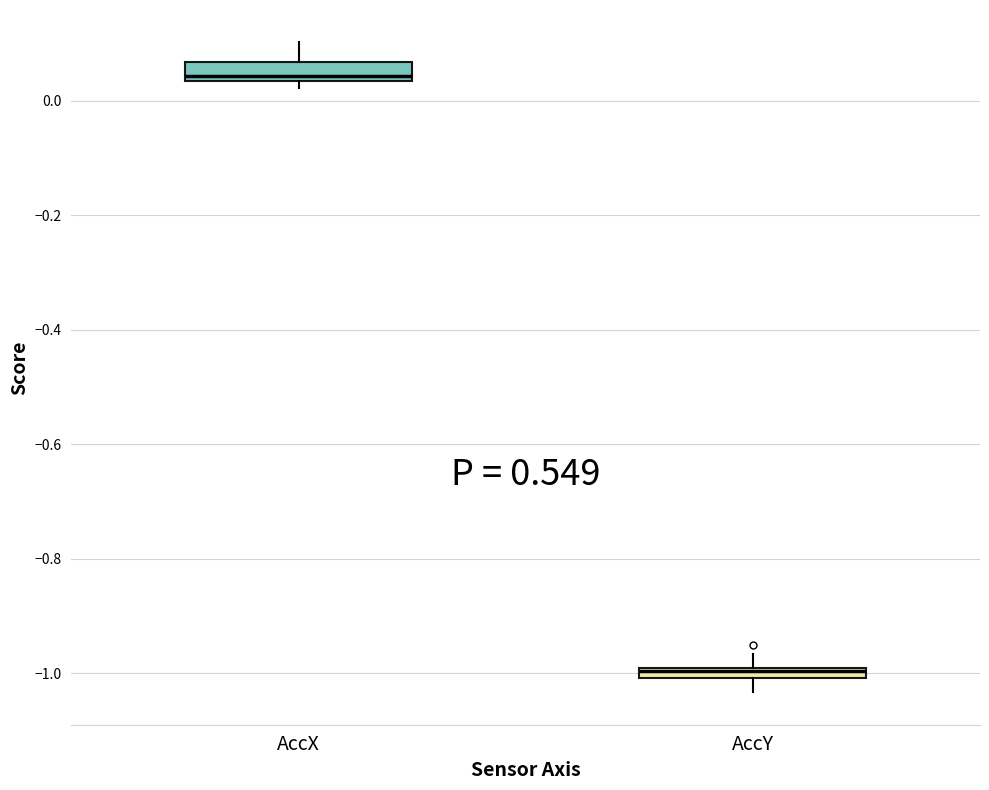

Which box has the highest median line?

AccX